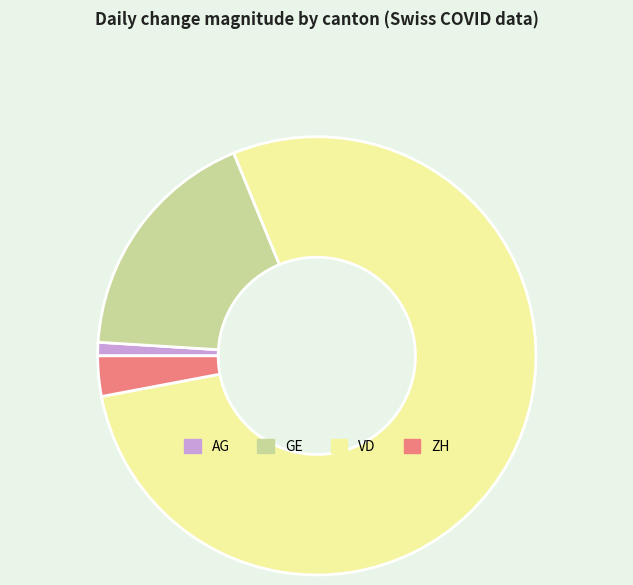

What is the smallest slice in the pie chart?

AG